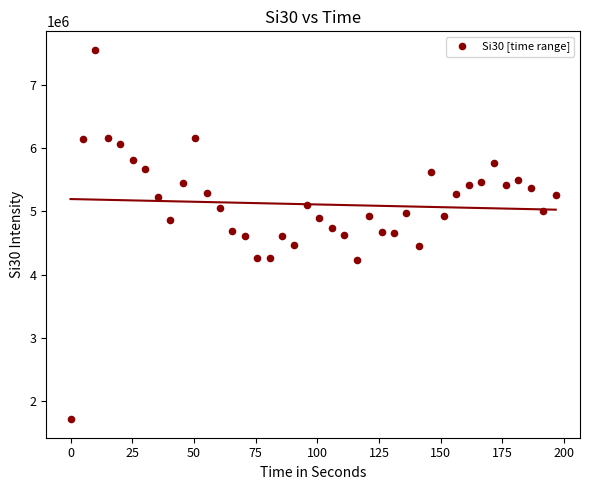

What is the range of Y values (max minus min)?

5839446.9